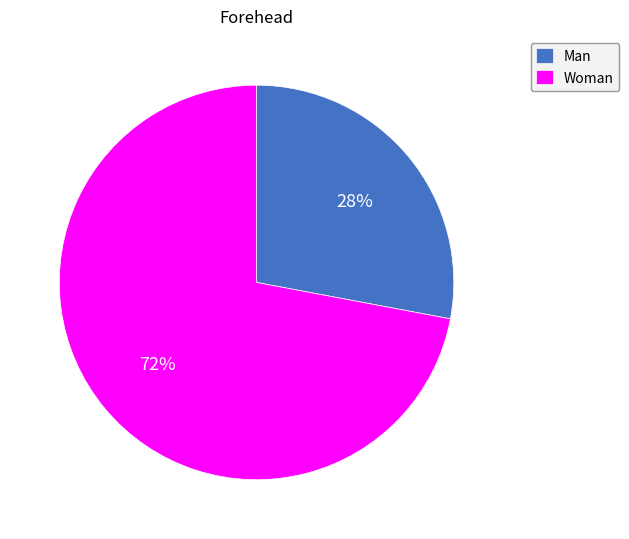

To the nearest percent, what portion does Man represent?

28%